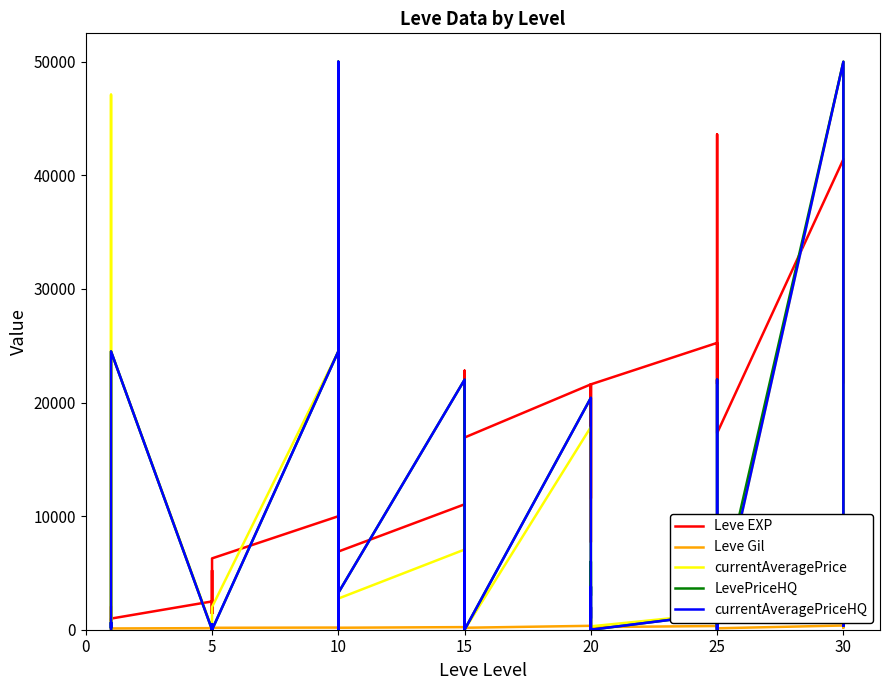

Between 5 and 20, which is larger?

20